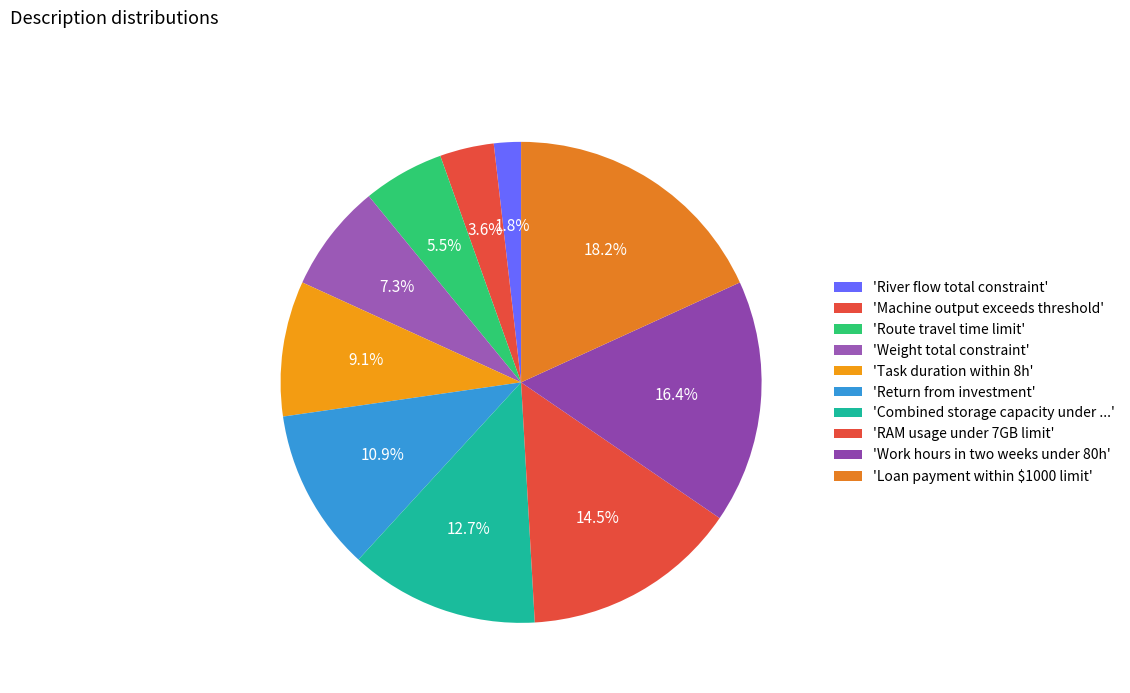

How many segments does this pie chart have?

10